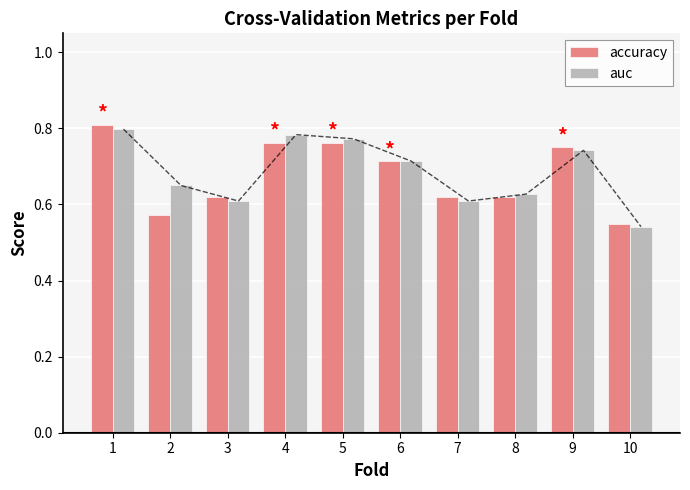

What is the total value across all series at 10?

1.1